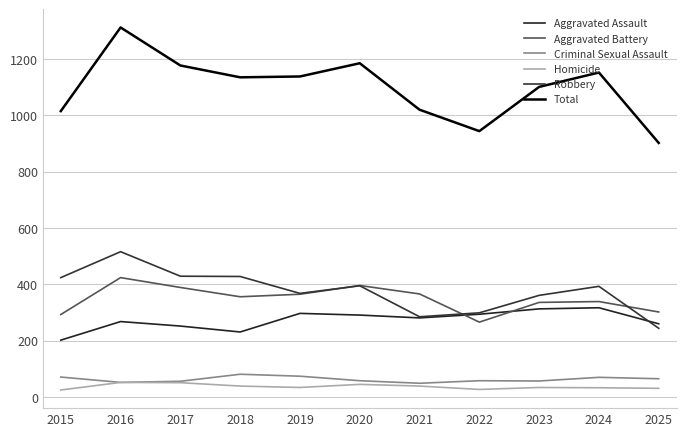

Rank the categories by Aggravated Battery value from highest to lowest.

2016, 2020, 2017, 2021, 2019, 2018, 2024, 2023, 2025, 2015, 2022